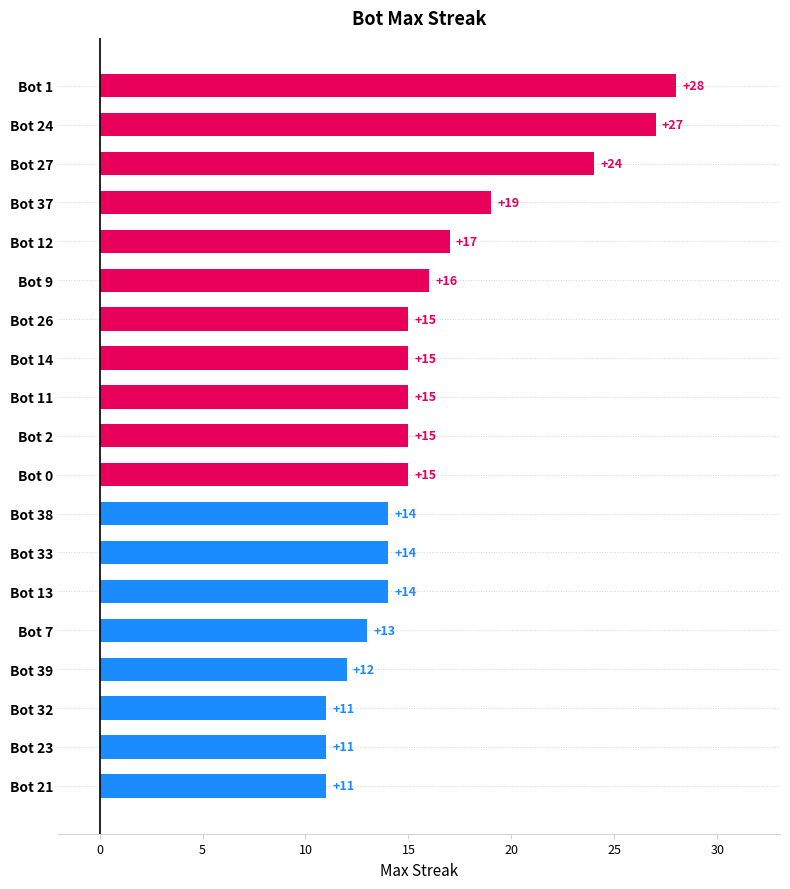

Reading bottom to top, transcribe all the data shown in this chart.

Bot 21=11	Bot 23=11	Bot 32=11	Bot 39=12	Bot 7=13	Bot 13=14	Bot 33=14	Bot 38=14	Bot 0=15	Bot 2=15	Bot 11=15	Bot 14=15	Bot 26=15	Bot 9=16	Bot 12=17	Bot 37=19	Bot 27=24	Bot 24=27	Bot 1=28